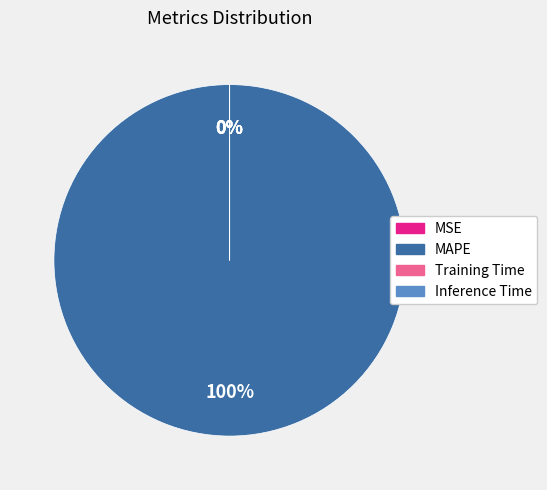

Is it true that Training Time is 8% of the pie?

False